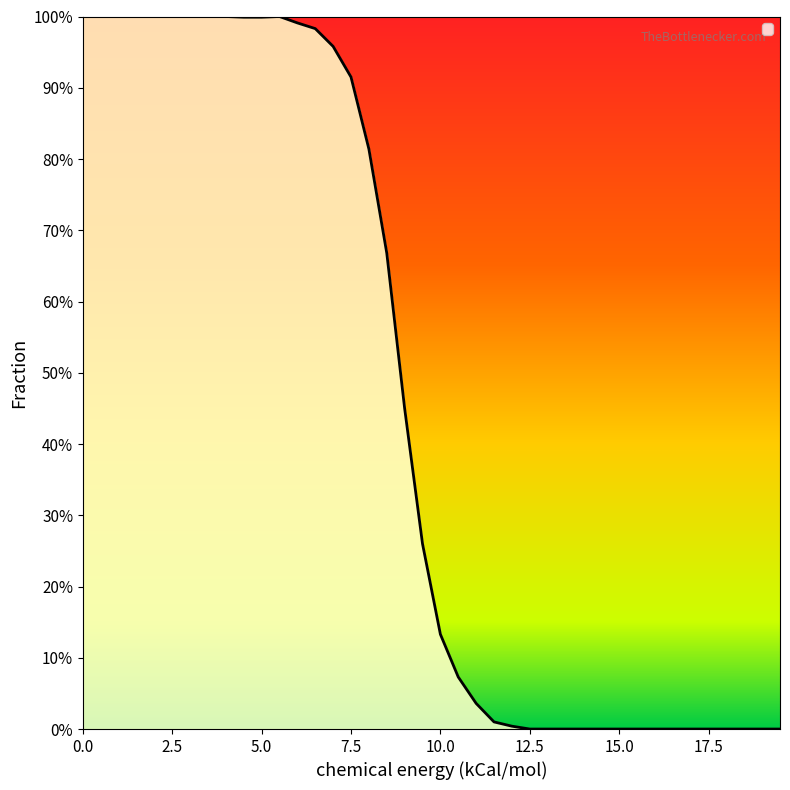

Does the chart display data point markers on the line(s)?

No